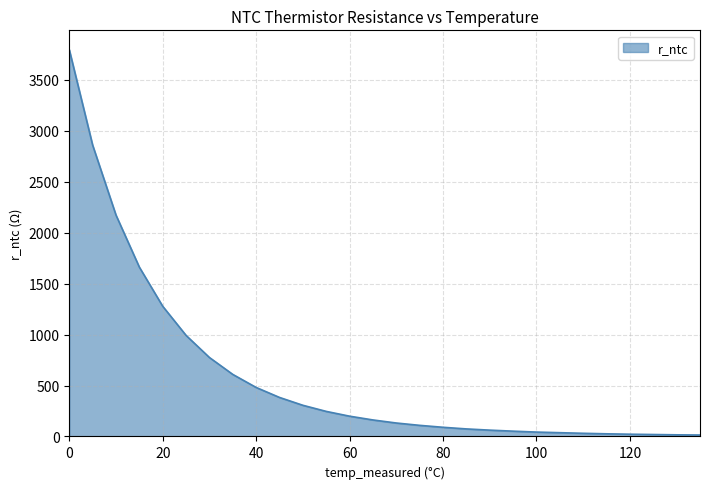

What is the greatest value displayed?

3797